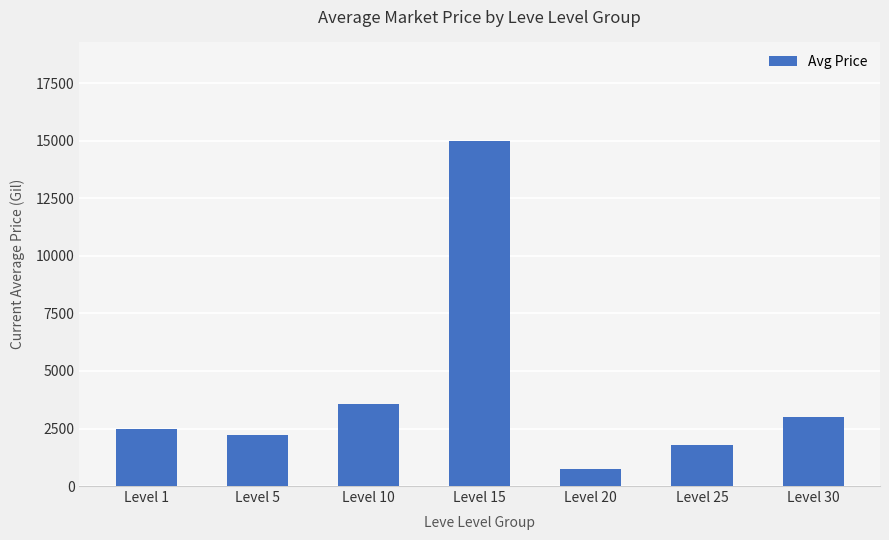

Where is the data nearest to the value 7865?

Level 10